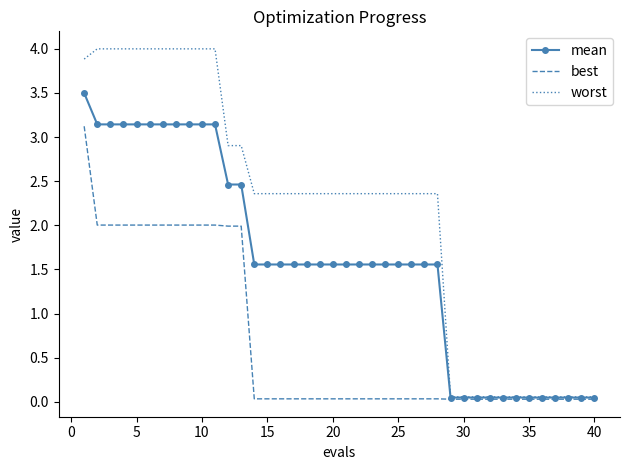

List the series in order of their overall mean, lowest first.

best, mean, worst